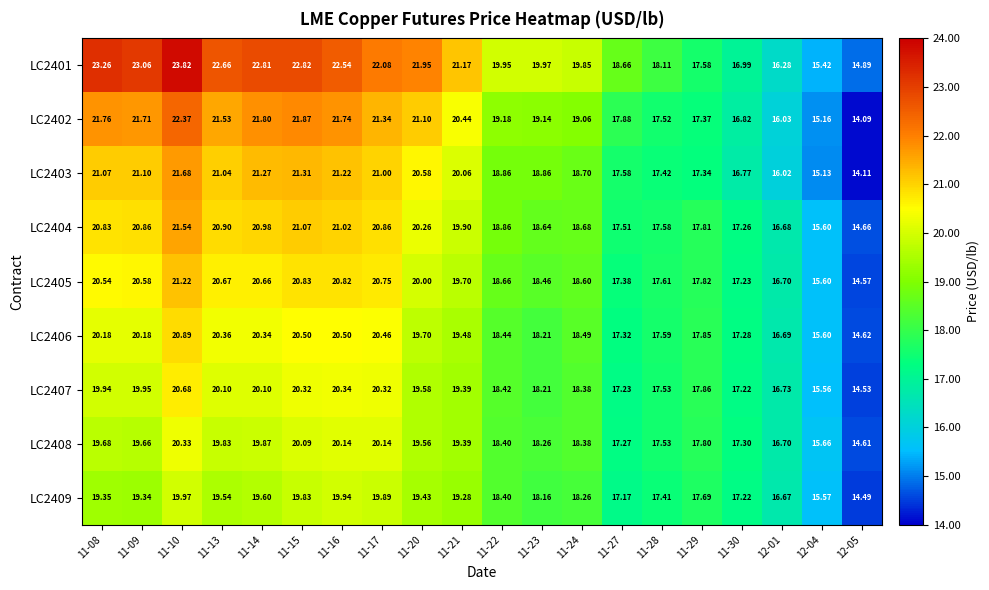

Is the value of LC2406 at 11-21 greater than the value of LC2404 at 11-24?

Yes